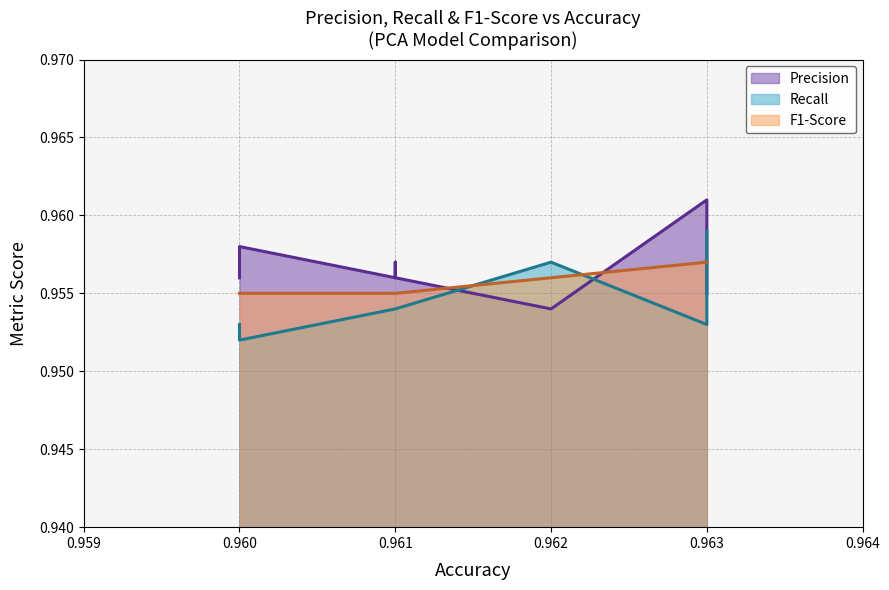

Is it true that F1-Score equals 1.4 at 7?

False